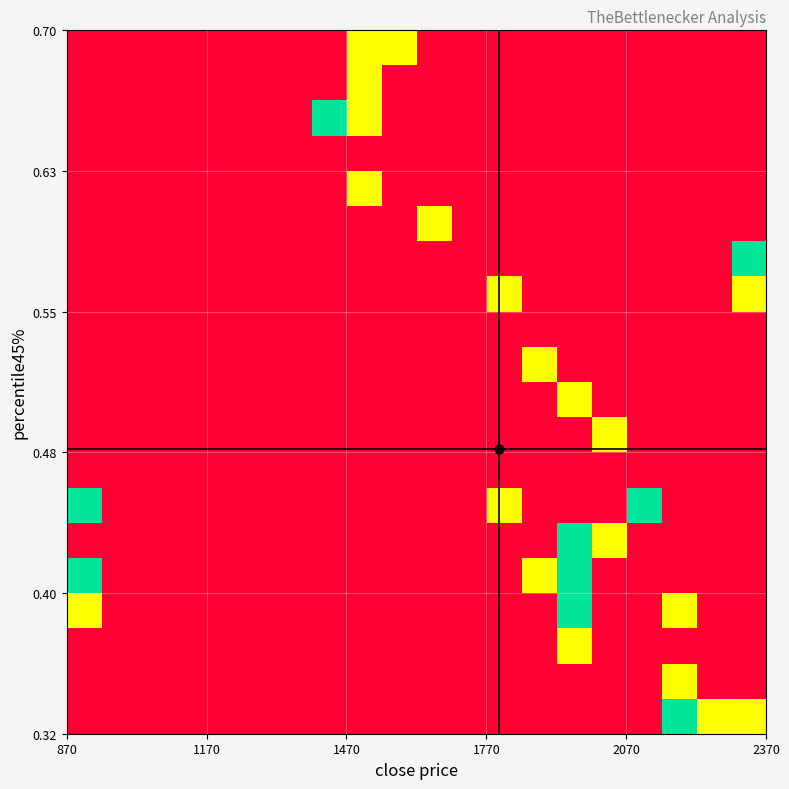

At how many categories does at least one series exceed 0?

13